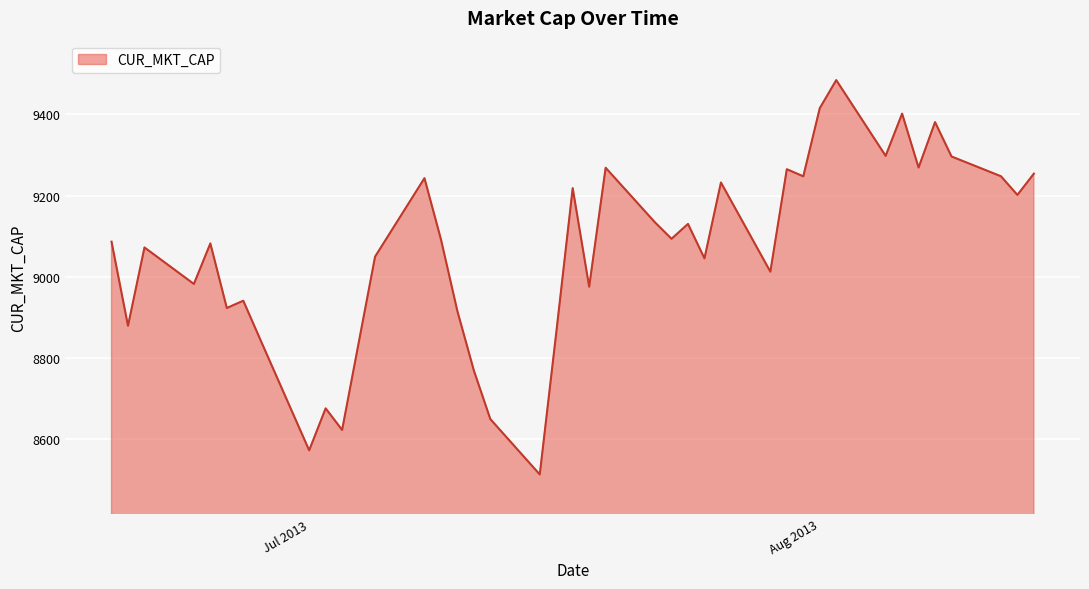

What is the sum of all values?

362648.5